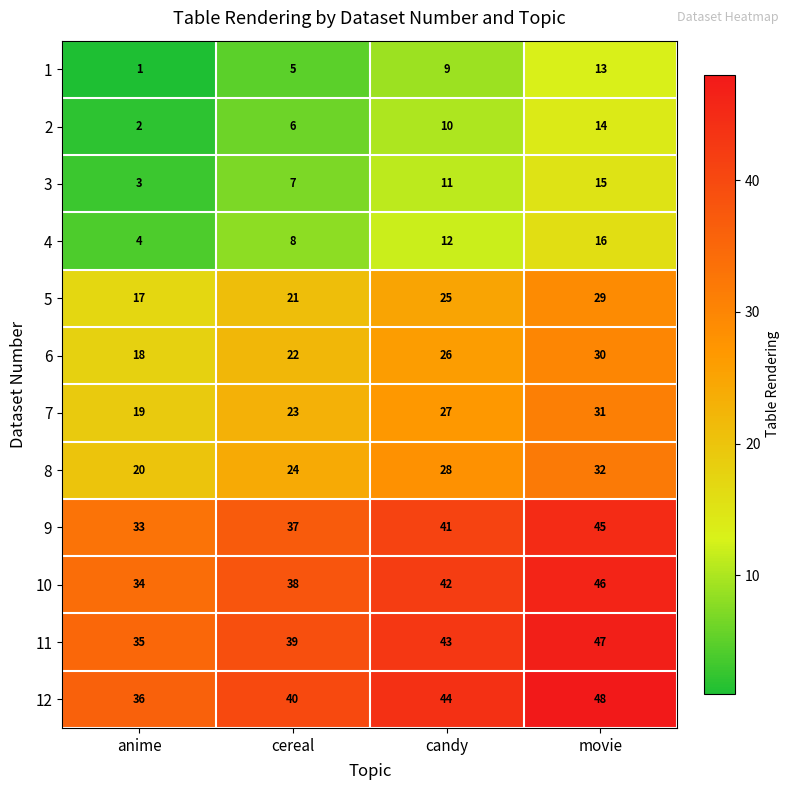

Count the 9 values in the range 37 to 45.

3